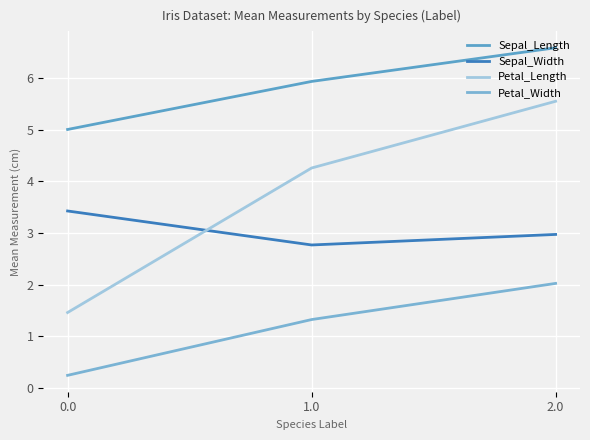

What is the smallest value displayed?

0.2